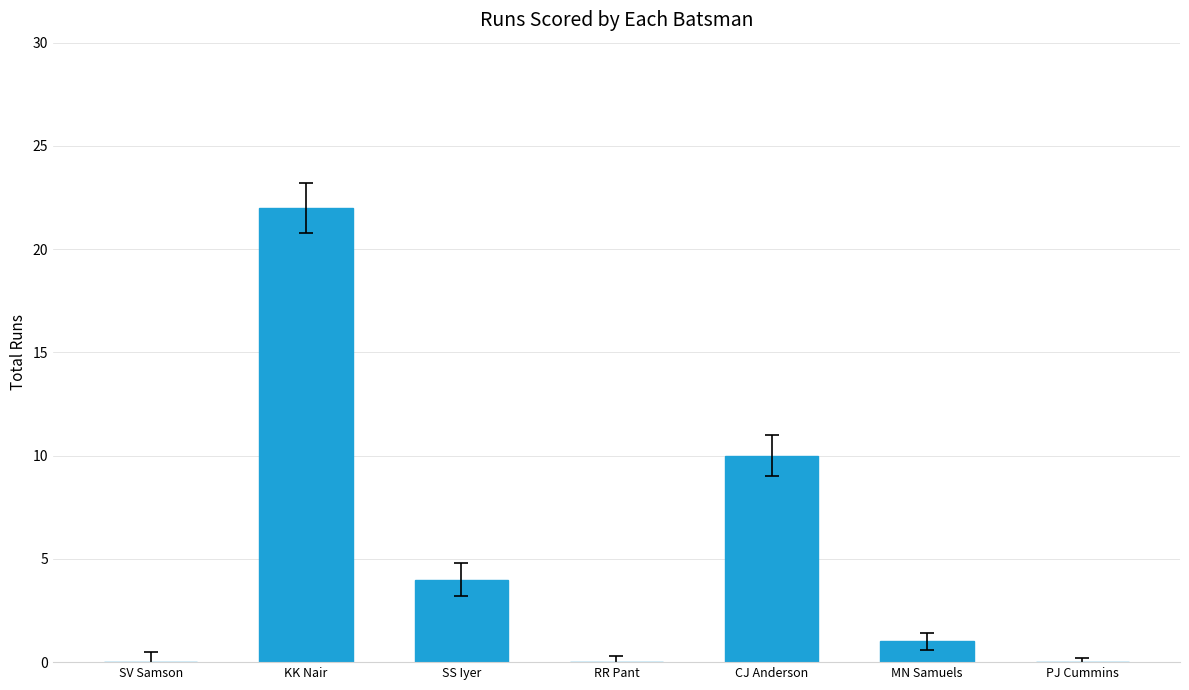

Which has a higher value, CJ Anderson or SV Samson?

CJ Anderson